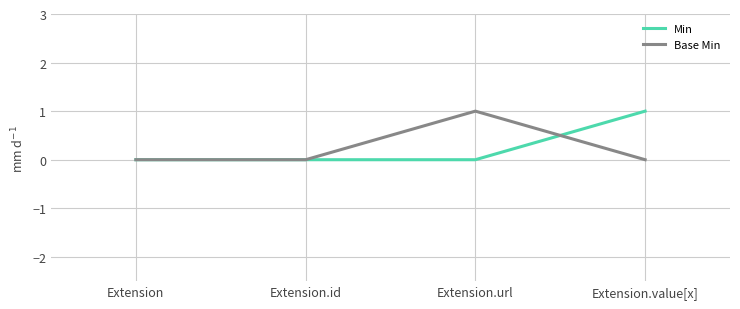

Does the chart display data point markers on the line(s)?

No